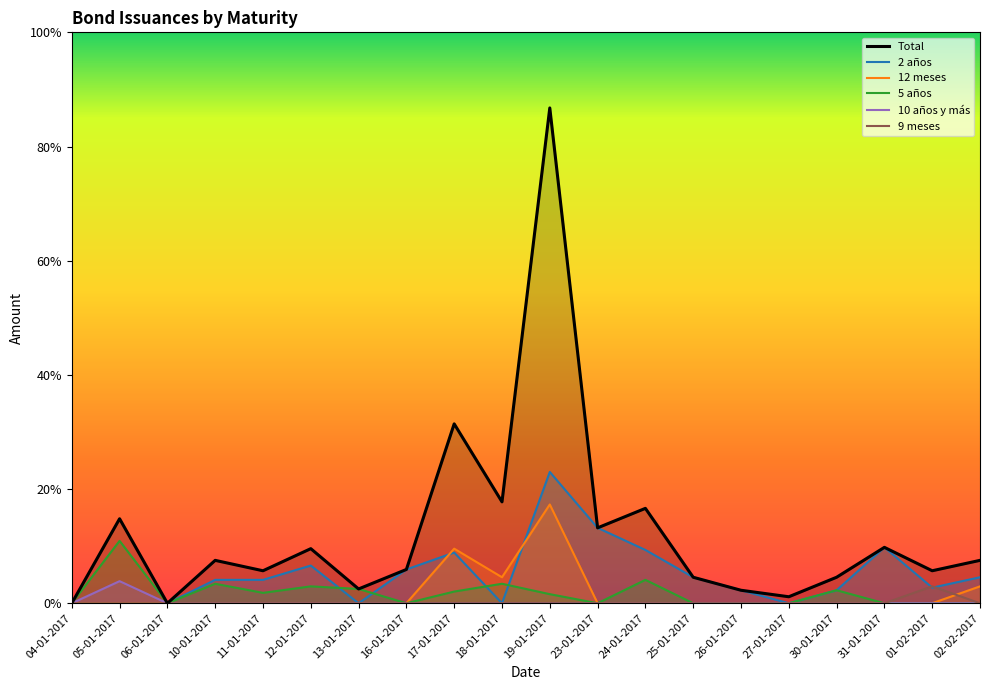

List the series in order of their peak value, lowest first.

9 meses, 10 años y más, 5 años, 12 meses, 2 años, Total